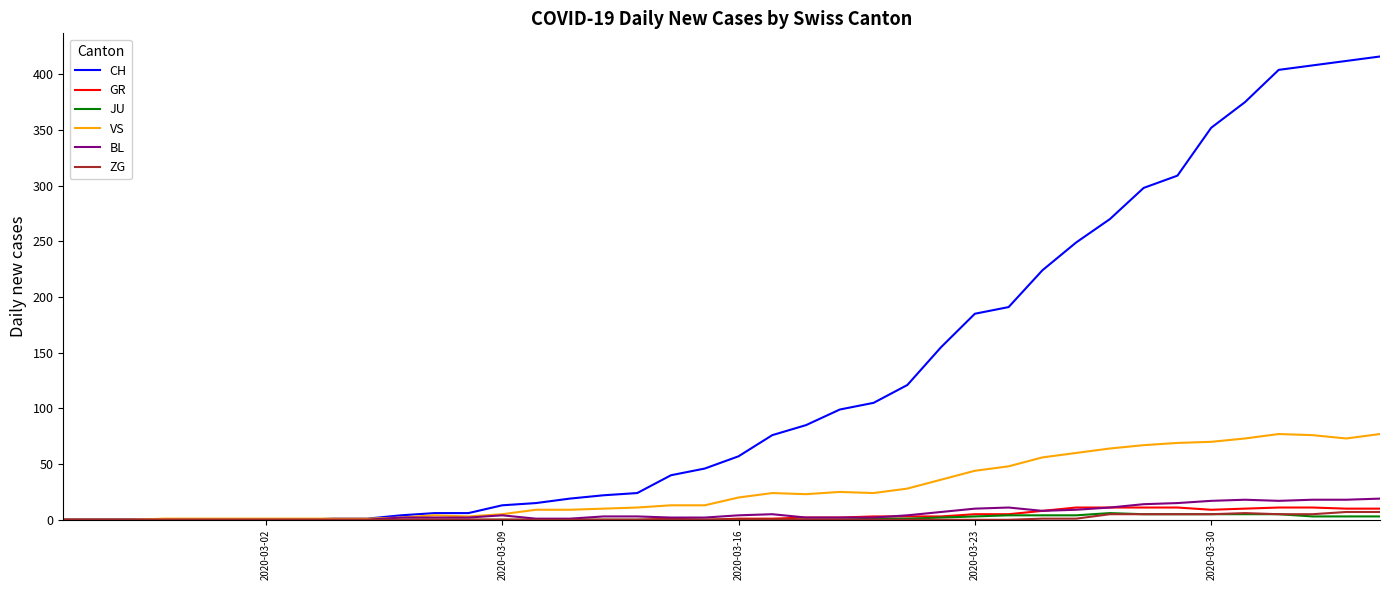

Which series has the largest total across all categories?

CH